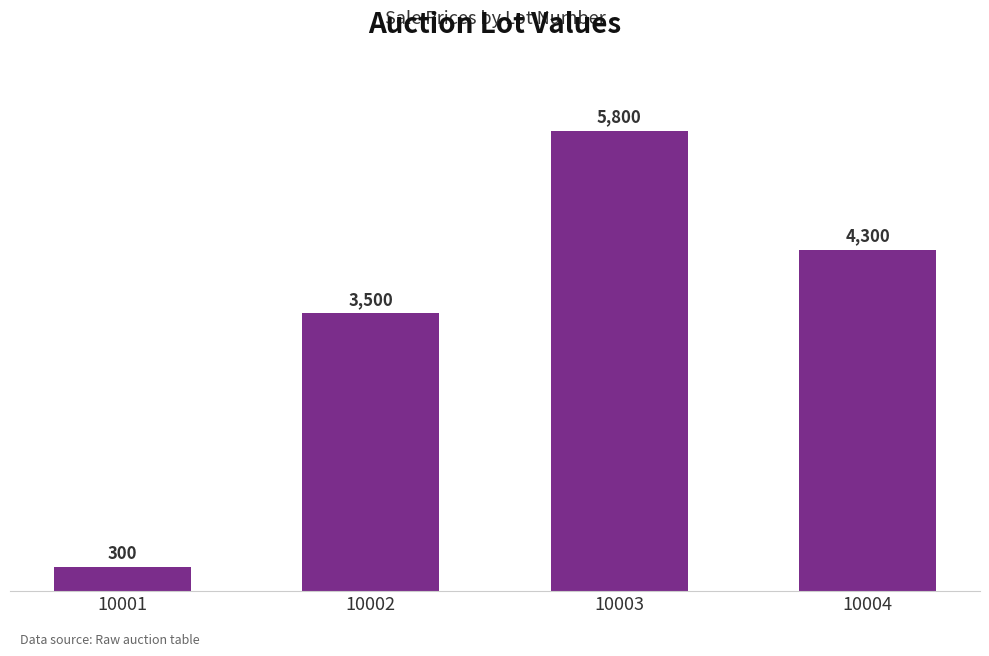

Which has a higher value, 10002 or 10001?

10002